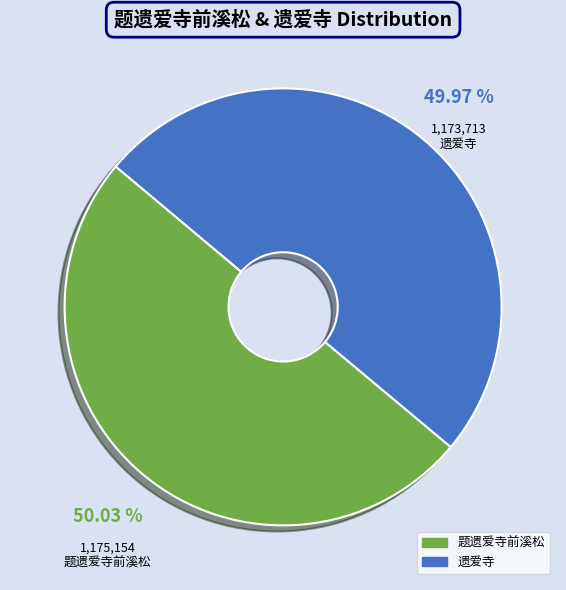

How many segments does this pie chart have?

2